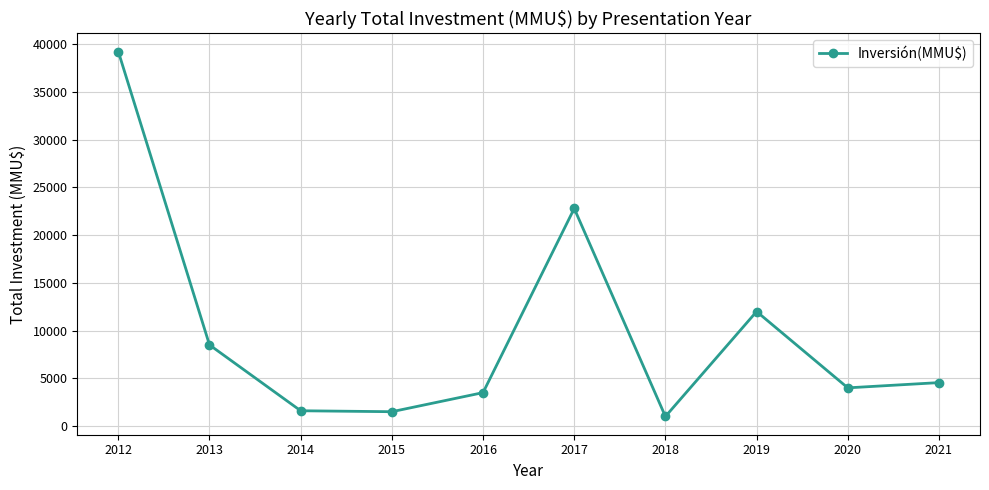

What is the approximate value at 2016?

3500